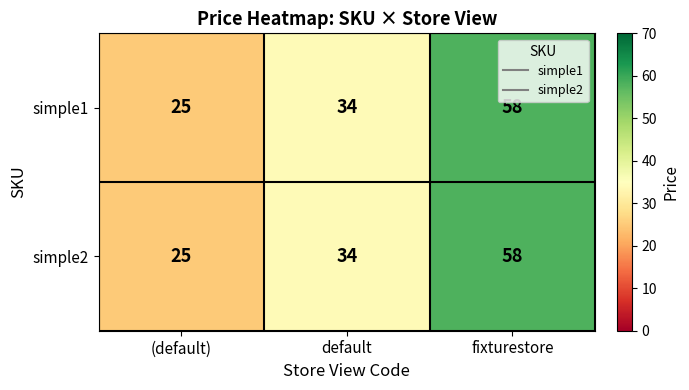

Reading right to left, transcribe all the data shown in this chart.

simple1: 58	34	25
simple2: 58	34	25